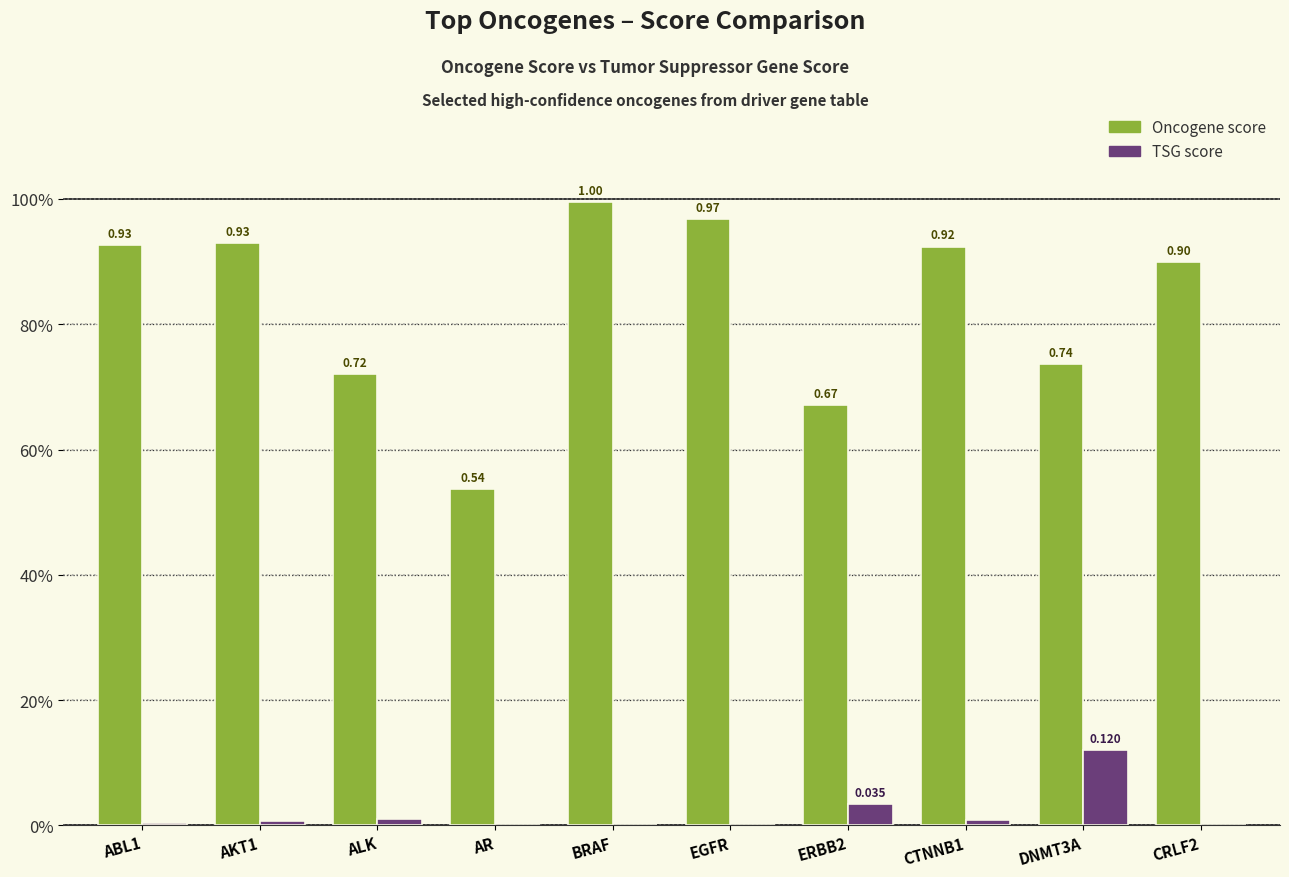

Reading left to right, transcribe all the data shown in this chart.

Oncogene score: 0.9	0.9	0.7	0.5	1.0	1.0	0.7	0.9	0.7	0.9
TSG score: 0.0	0.0	0.0	0.0	0.0	0.0	0.0	0.0	0.1	0.0